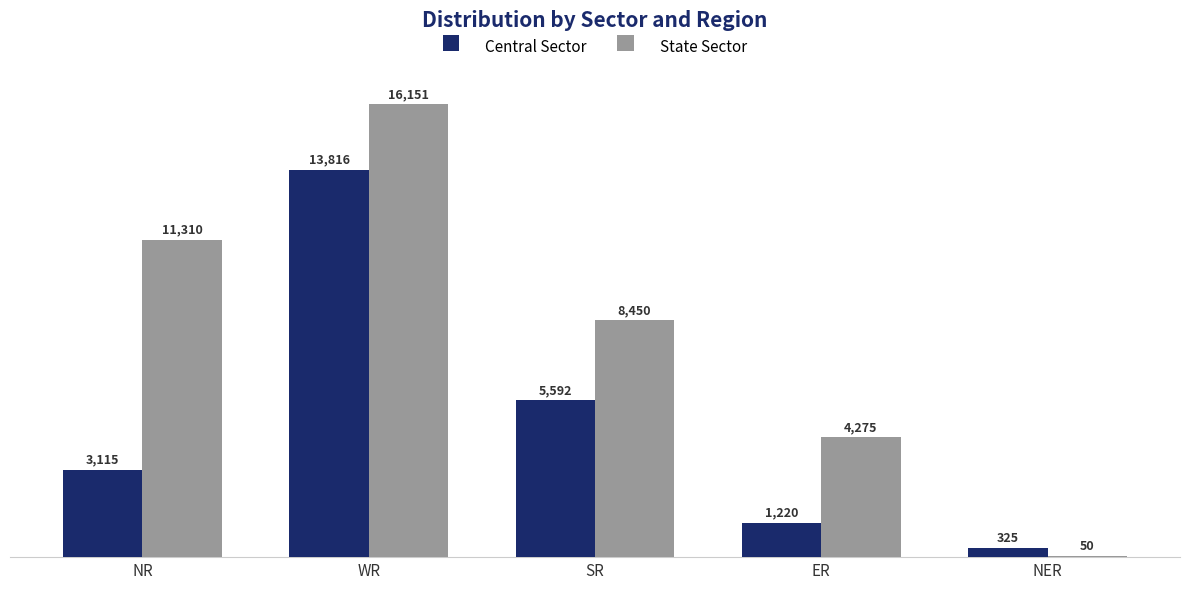

How many State Sector values are between 4275 and 11310?

3